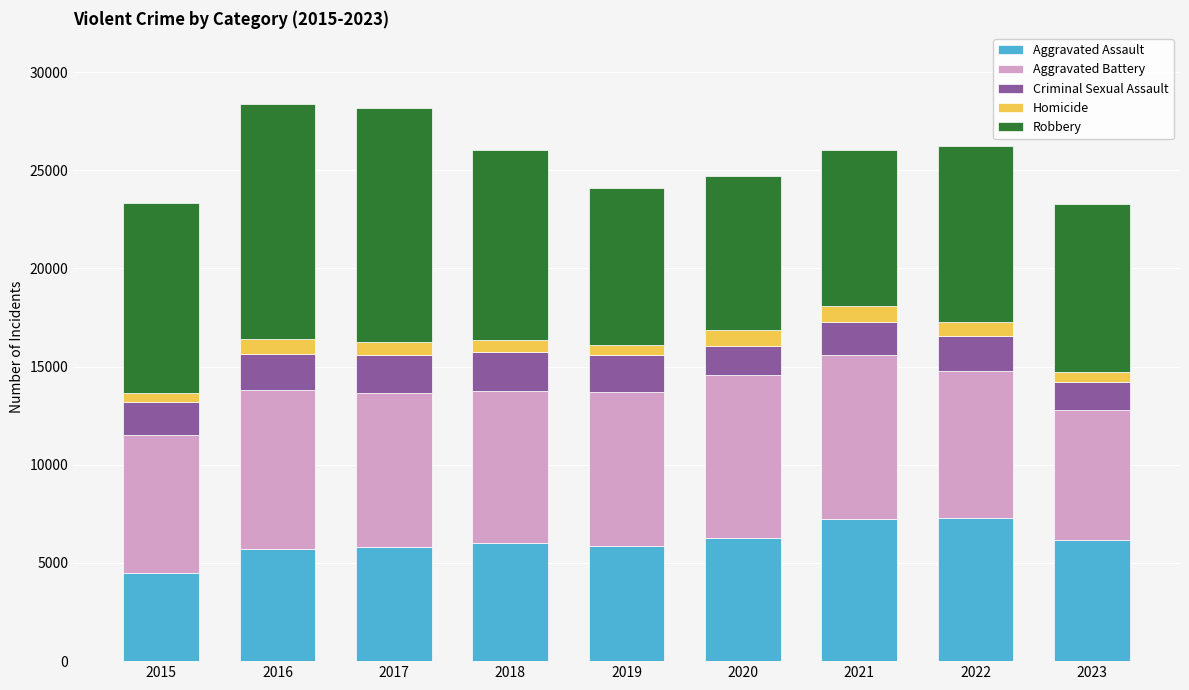

What is the difference between the maximum and minimum values in the Aggravated Assault series?

2800